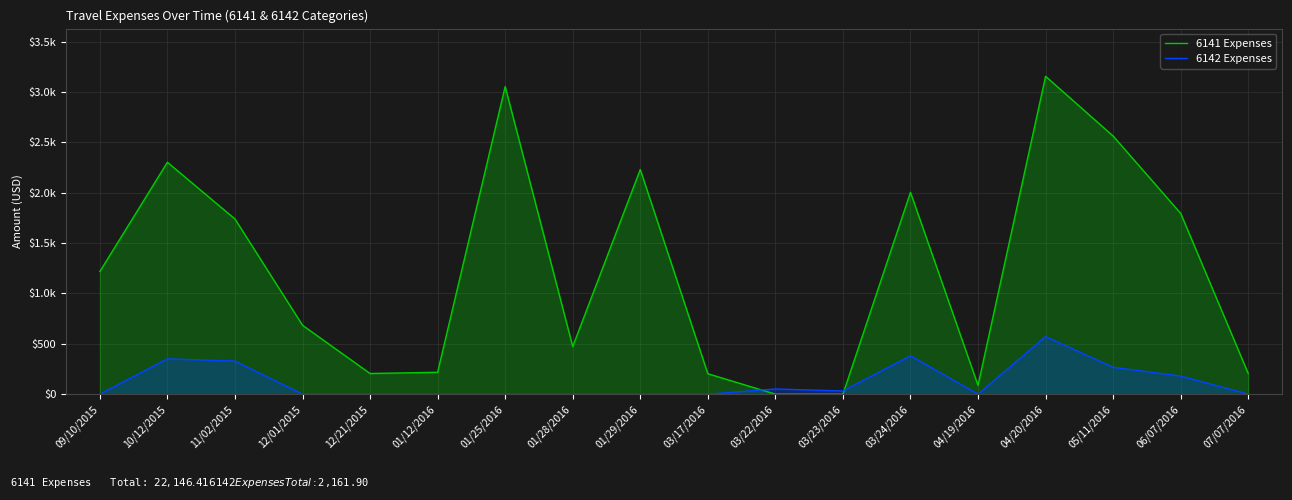

True or false: 6141 Expenses and 6142 Expenses cross at least once.

True